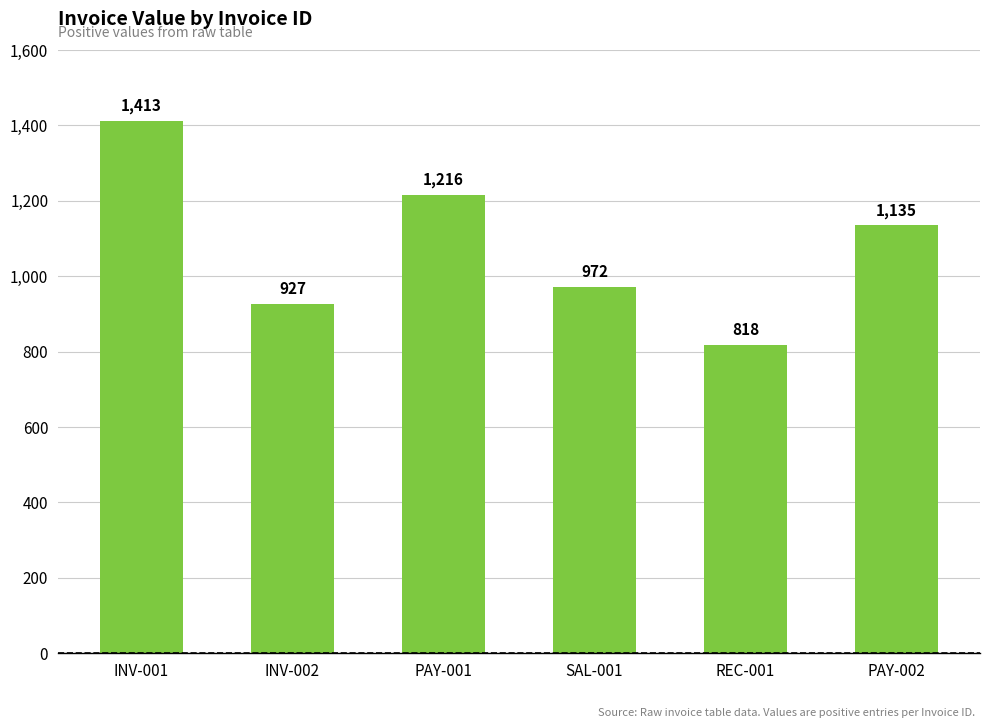

List the labels in order of value, largest first.

INV-001, PAY-001, PAY-002, SAL-001, INV-002, REC-001